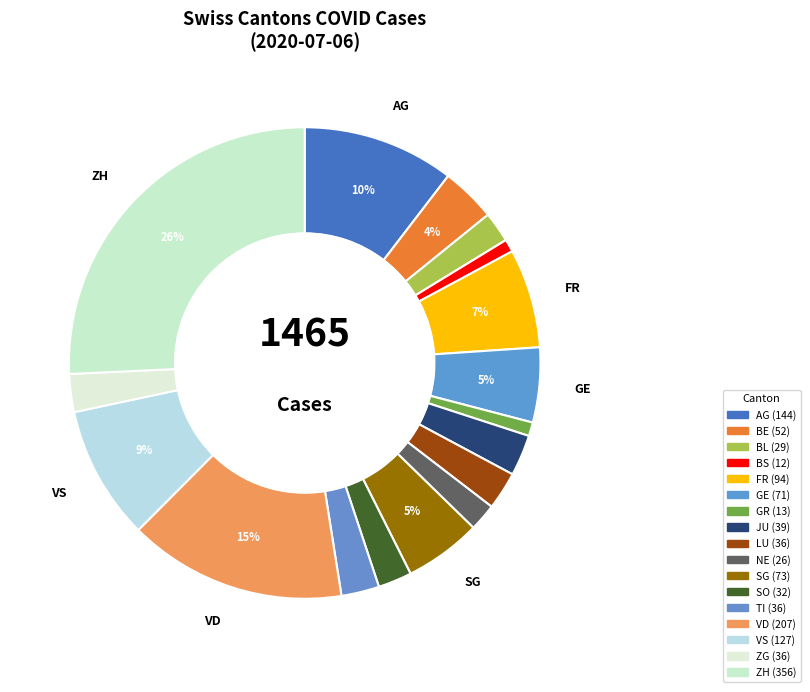

How many segments does this pie chart have?

17